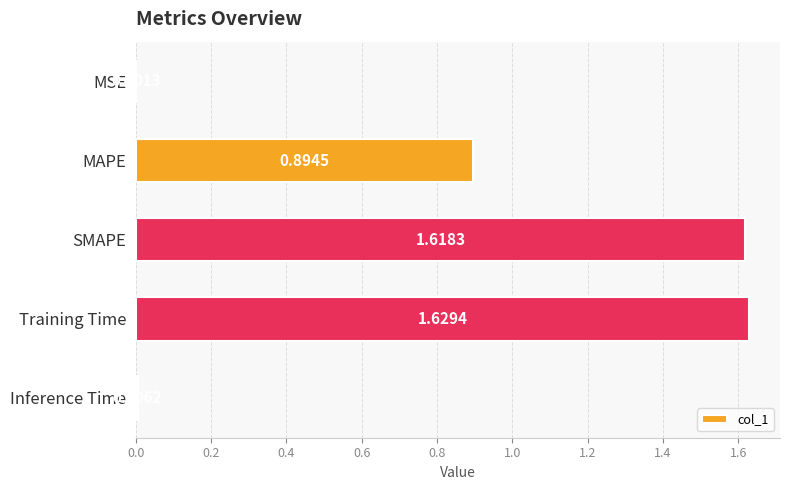

At which label is the value closest to 0?

MSE